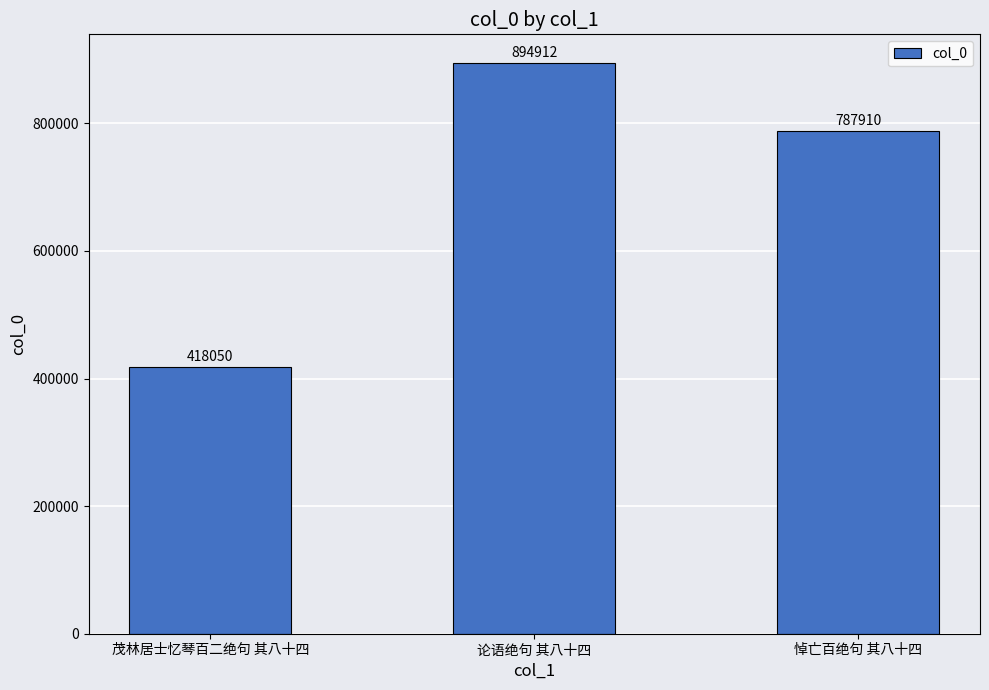

Rank the categories by value from lowest to highest.

茂林居士忆琴百二绝句 其八十四, 悼亡百绝句 其八十四, 论语绝句 其八十四